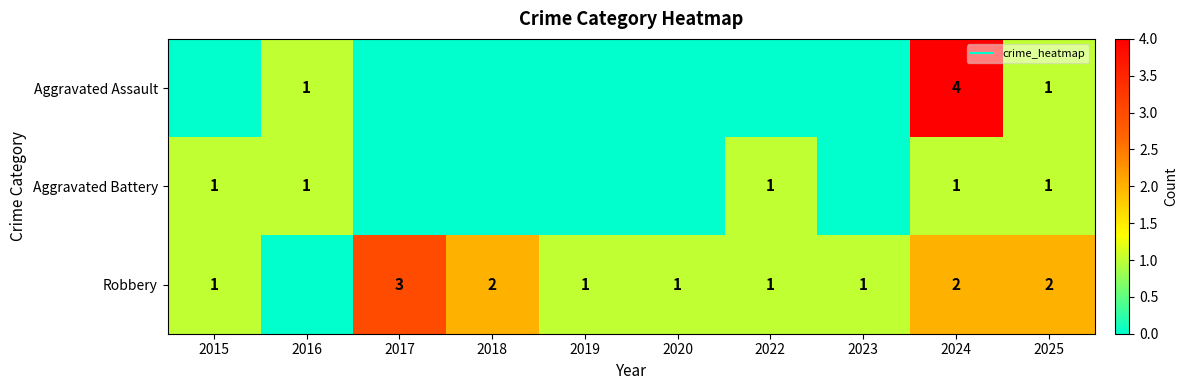

Where does the Robbery series first go above 1?

2017